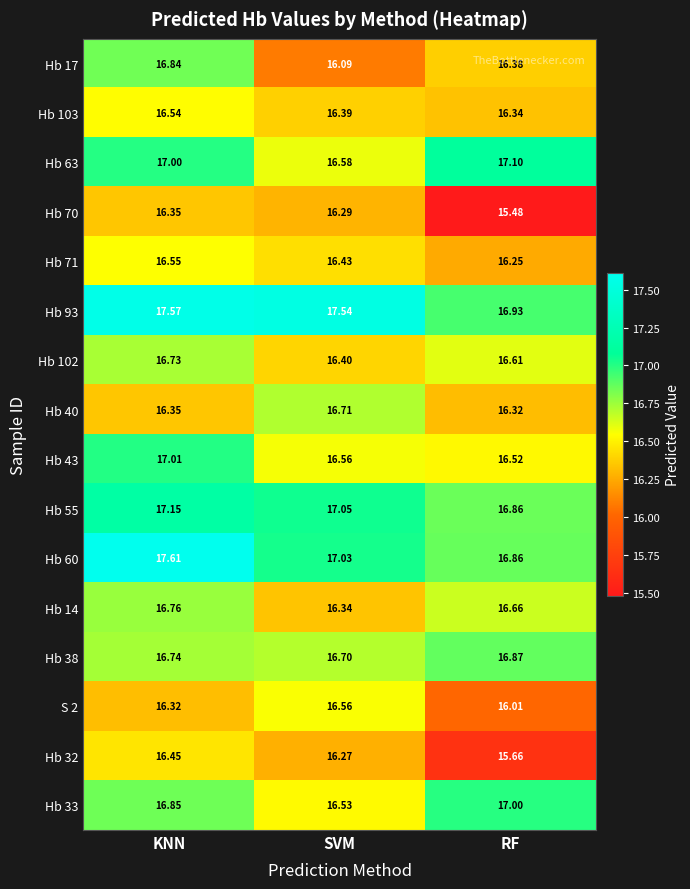

Which series has the largest total across all categories?

Hb 93